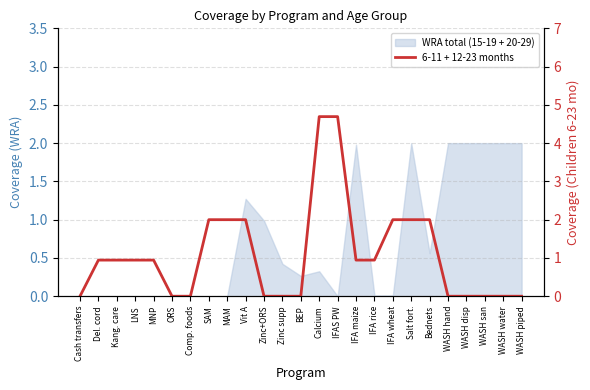

What is the maximum value shown in the chart?

4.7